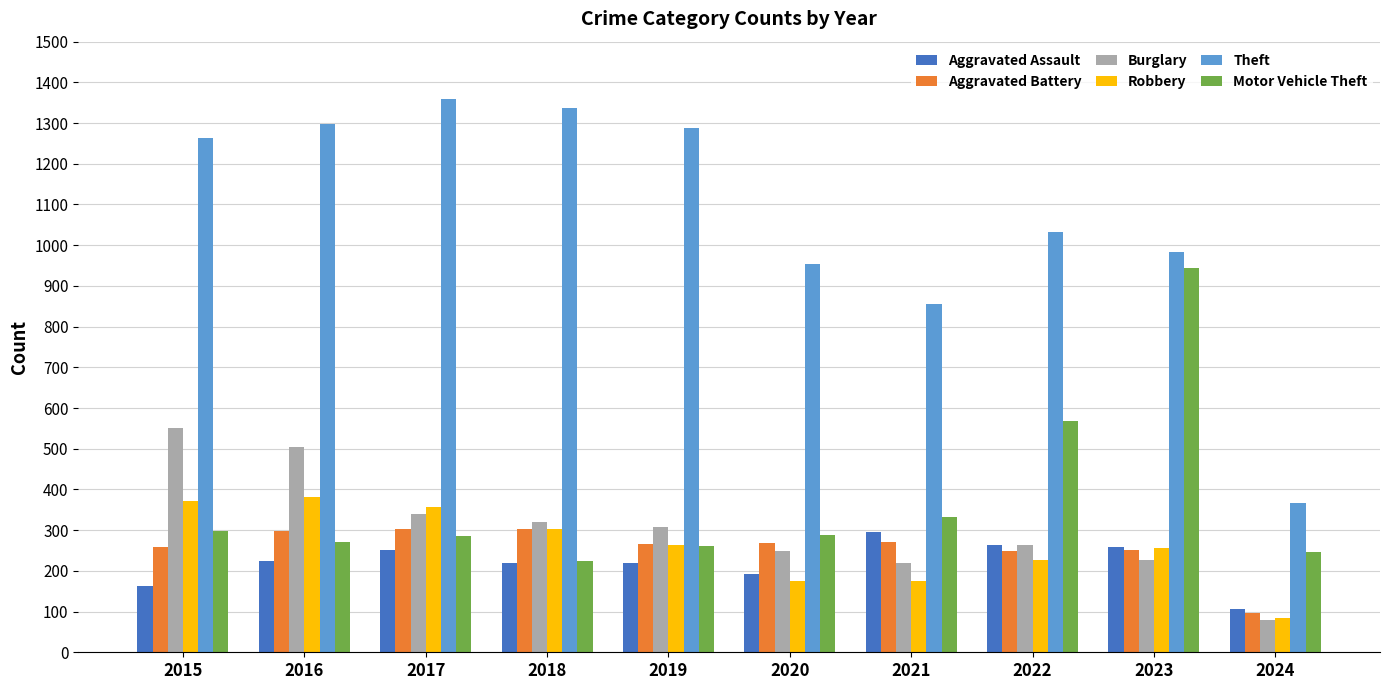

Which series changed the most between 2018 and 2020?

Theft